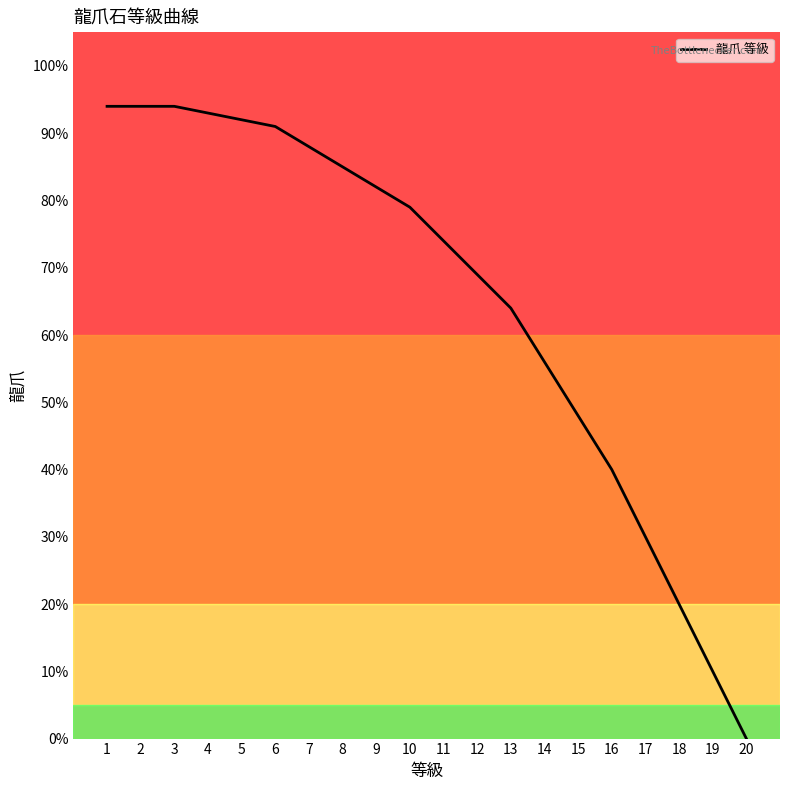

What is the maximum value shown in the chart?

94